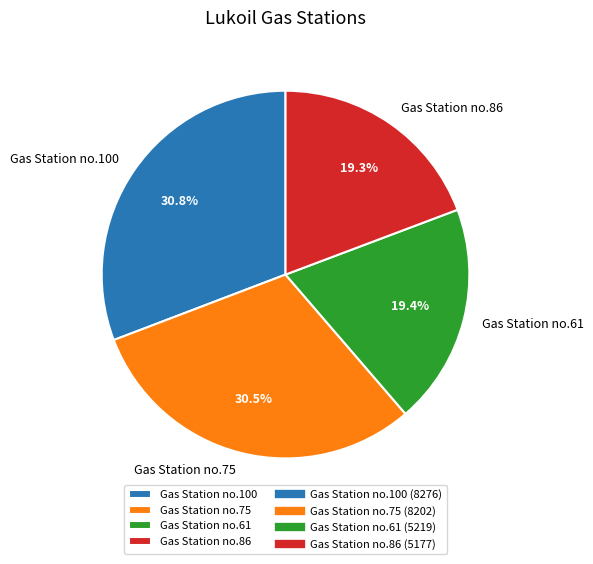

Is the sum of Gas Station no.100 and Gas Station no.75 greater than half?

Yes